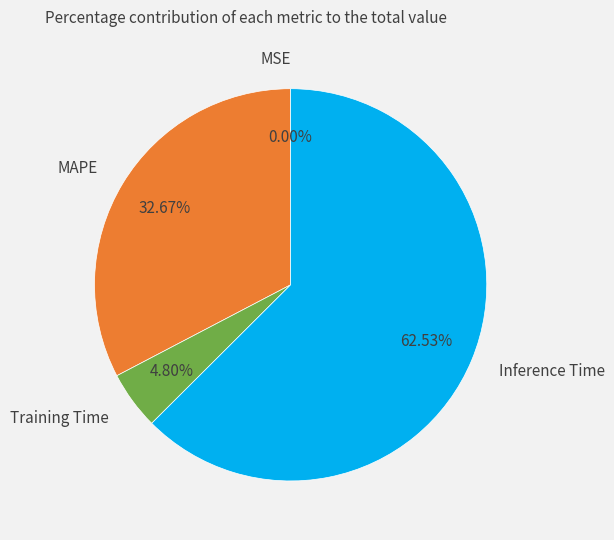

Which category has the biggest portion of the pie?

Inference Time